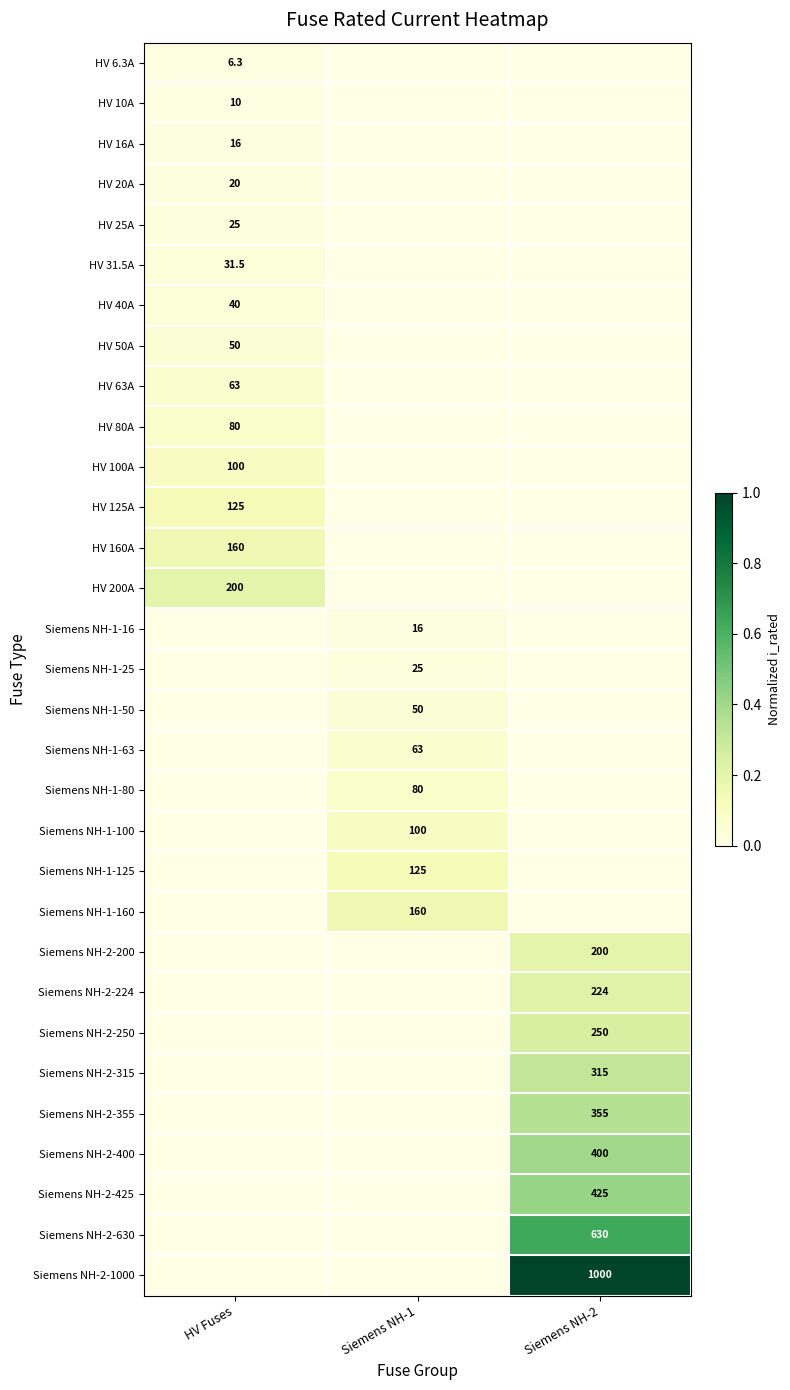

Is the value of Siemens NH-1-125 at Siemens NH-1 greater than the value of HV 80A at HV Fuses?

Yes